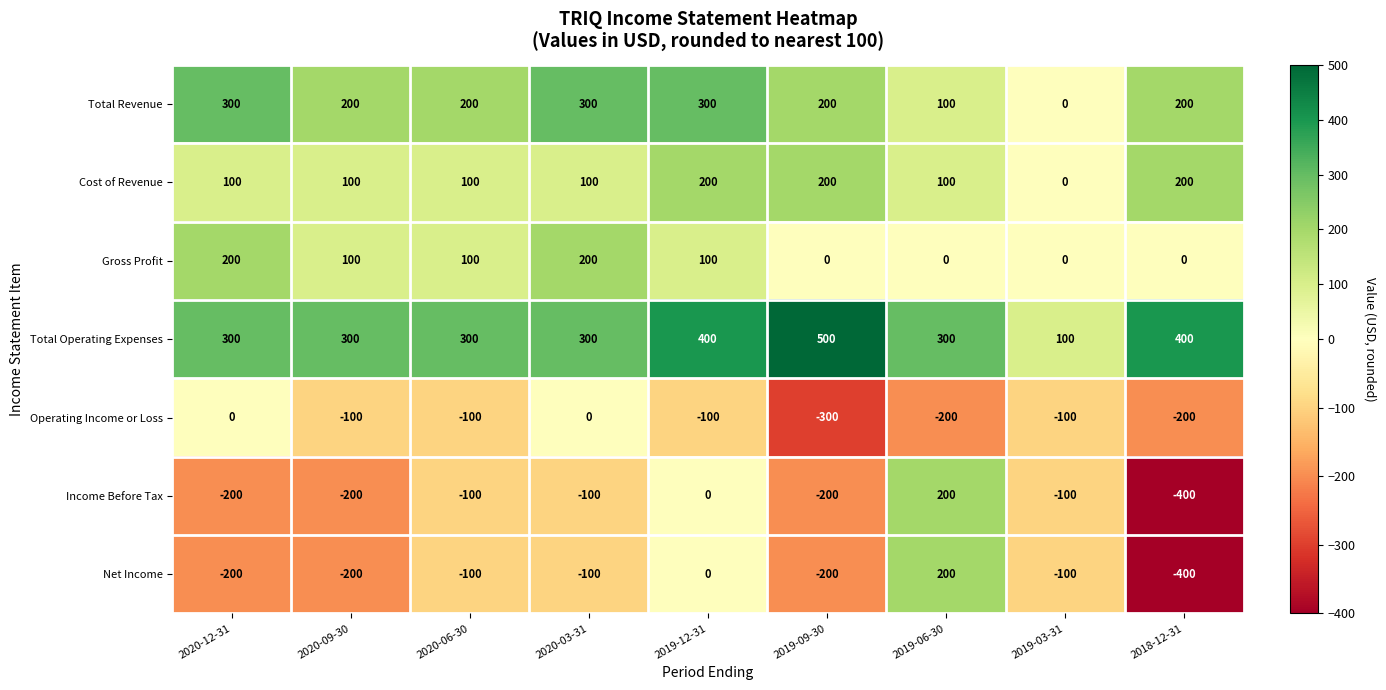

At which category is the sum across all series the highest?

2019-12-31